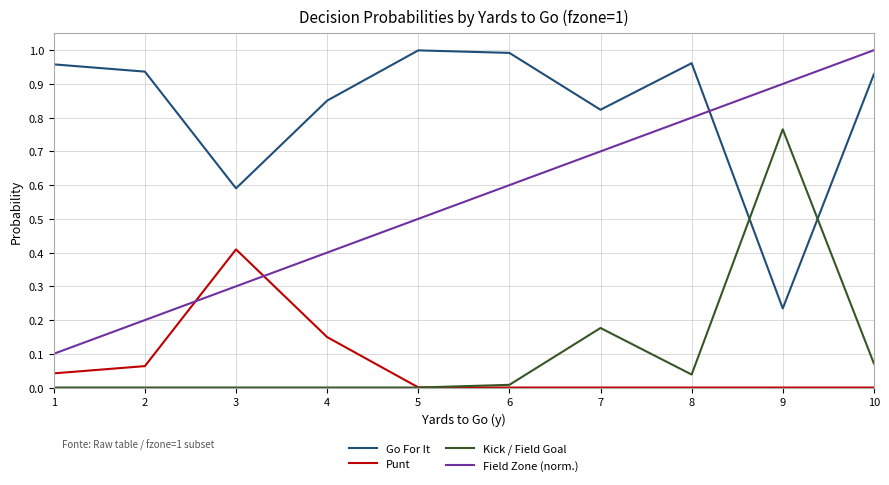

The value of Field Zone (norm.) at 5 is 0.2. True or false?

False